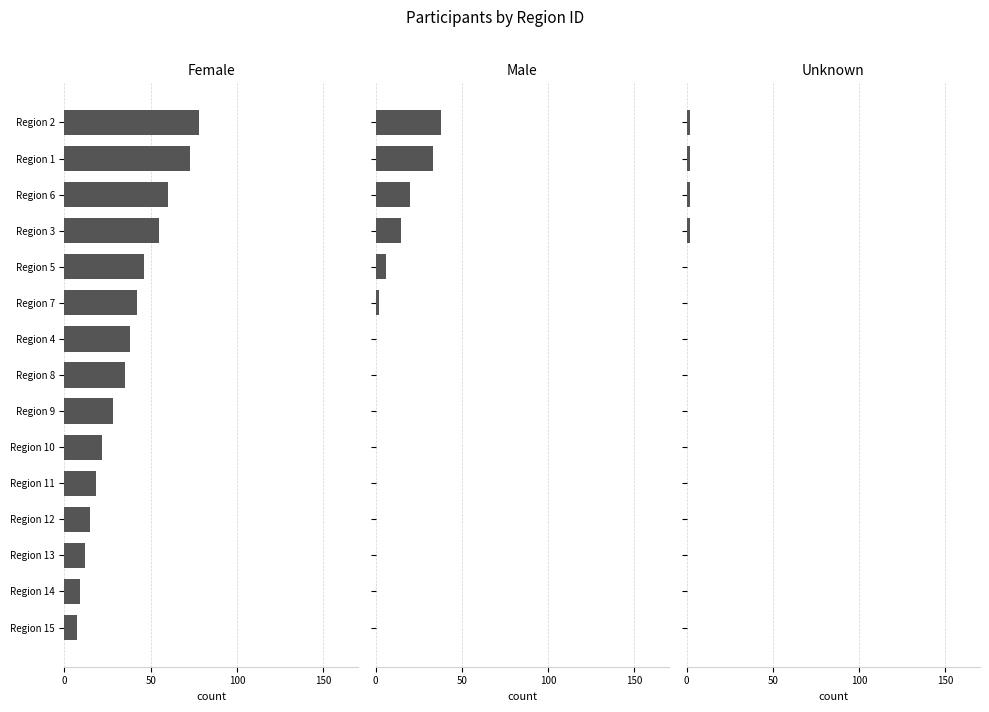

How many values in the Female series are below 35?

7